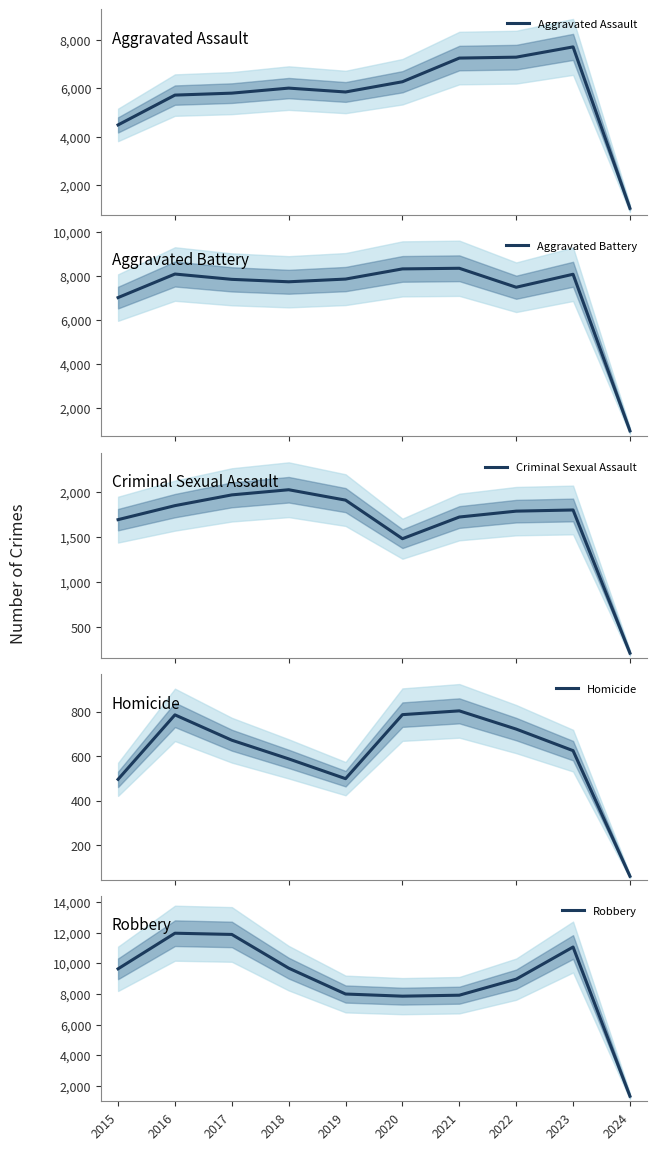

Reading left to right, extract all data points from this chart.

Aggravated Assault: 2015=4480	2016=5712	2017=5793	2018=6001	2019=5841	2020=6264	2021=7242	2022=7280	2023=7704	2024=1034
Aggravated Battery: 2015=7019	2016=8086	2017=7845	2018=7735	2019=7858	2020=8319	2021=8347	2022=7488	2023=8076	2024=983
Criminal Sexual Assault: 2015=1691	2016=1846	2017=1965	2018=2022	2019=1907	2020=1480	2021=1720	2022=1785	2023=1798	2024=214
Homicide: 2015=496	2016=786	2017=672	2018=588	2019=499	2020=787	2021=804	2022=722	2023=625	2024=60
Robbery: 2015=9638	2016=11960	2017=11880	2018=9681	2019=7995	2020=7855	2021=7918	2022=8963	2023=11059	2024=1334